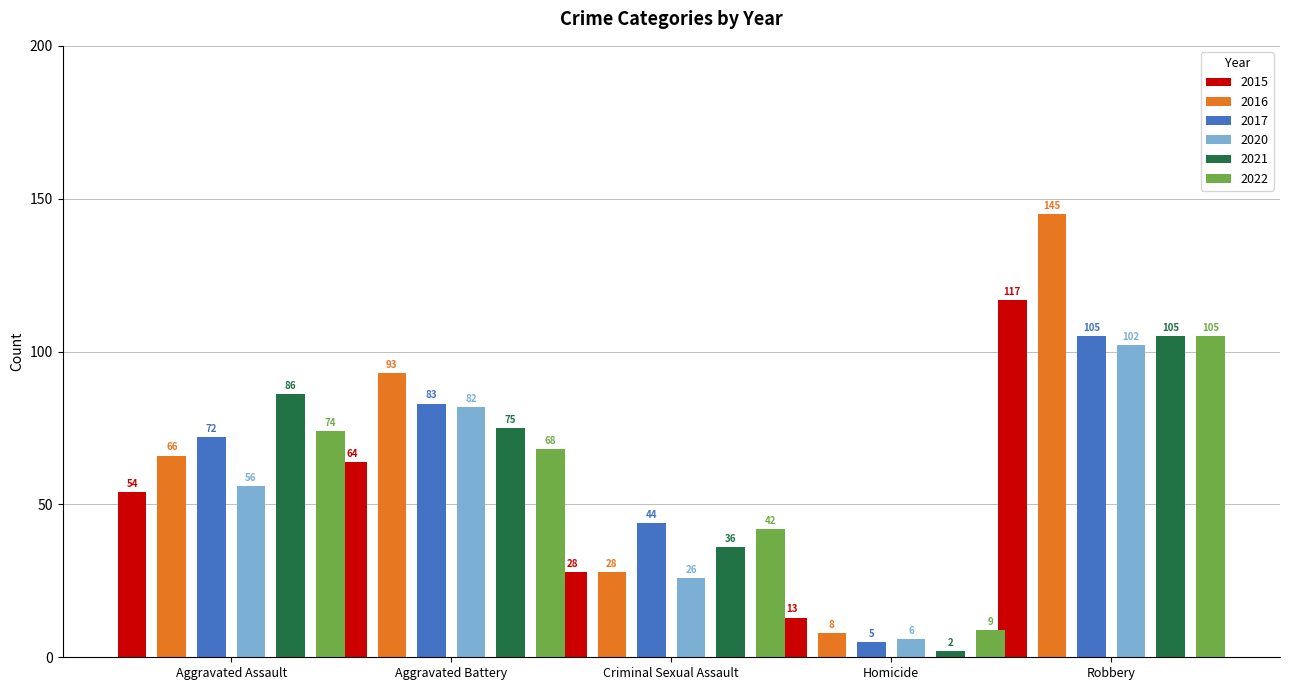

Where is 2020 nearest to the value 54?

Aggravated Assault